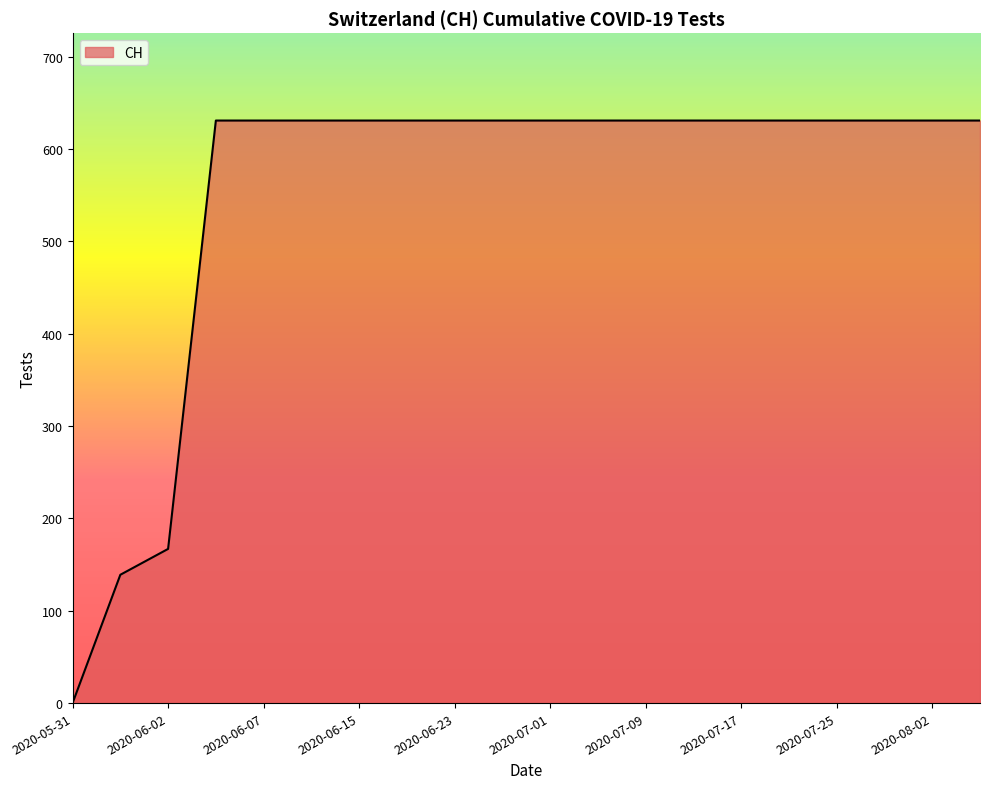

How many lines are shown in the chart?

1